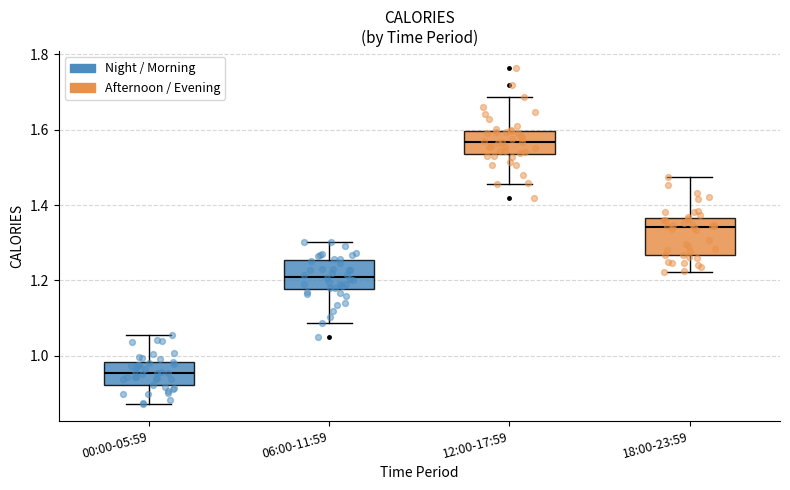

Reading left to right, transcribe this box plot: for each box, give where its median line is, the range the box spans, and where its two whiskers end, as read against the y-axis. The values are not printed on the chart, so give them approximately, as read against the axis.

00:00-05:59: median 0.96, box 0.92 to 0.98, whiskers 0.88 to 1.06
06:00-11:59: median 1.20, box 1.18 to 1.26, whiskers 1.08 to 1.30
12:00-17:59: median 1.56, box 1.54 to 1.60, whiskers 1.46 to 1.68
18:00-23:59: median 1.34, box 1.26 to 1.36, whiskers 1.22 to 1.48